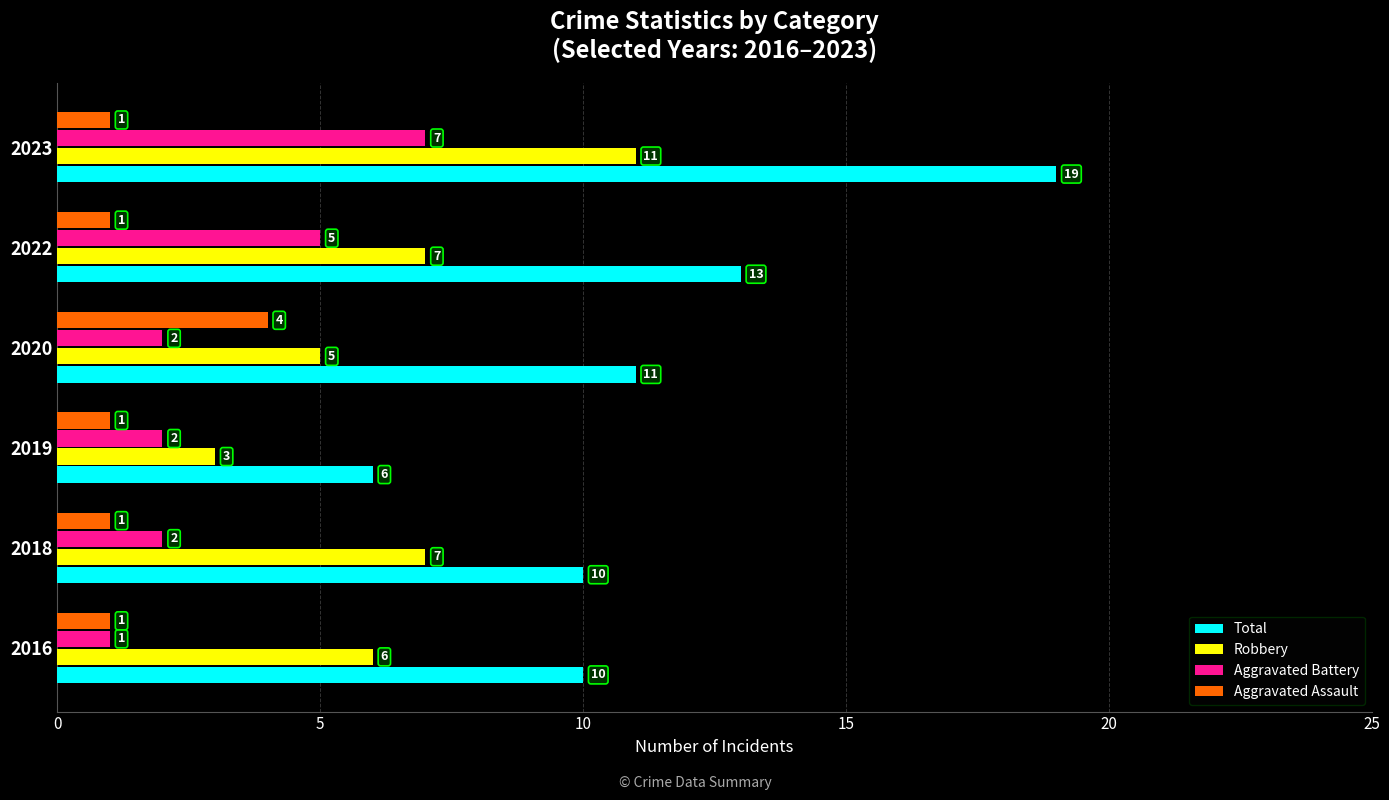

At which label is Total closest to 12?

2020